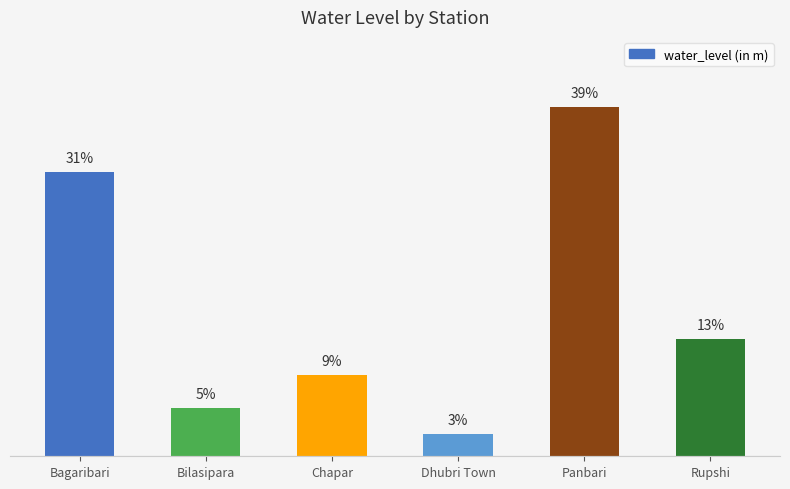

Does the chart contain any negative values?

No